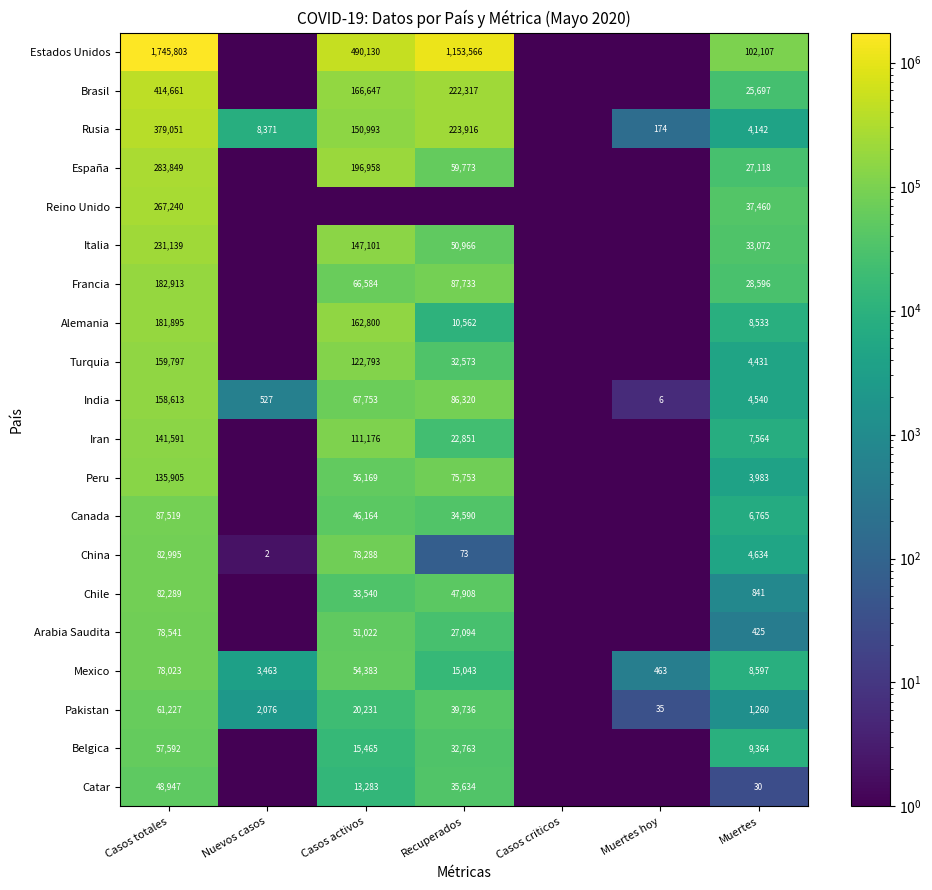

What is the sum of the Italia values at Casos totales and Casos activos?

378240.0